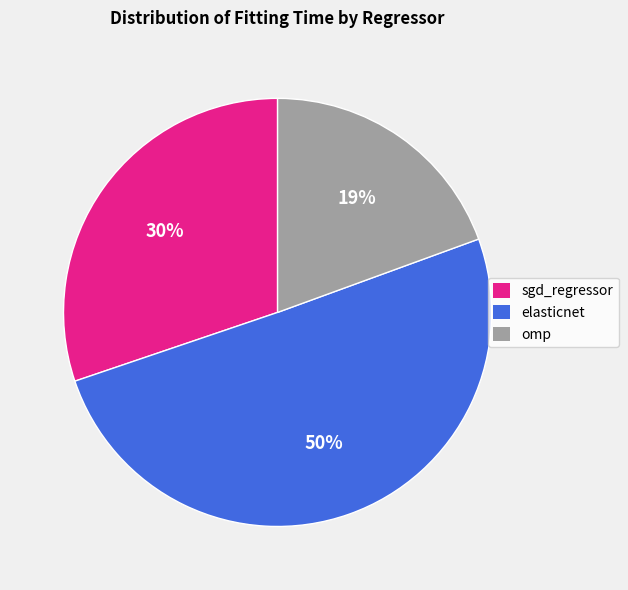

Is the sum of elasticnet and omp greater than half?

Yes